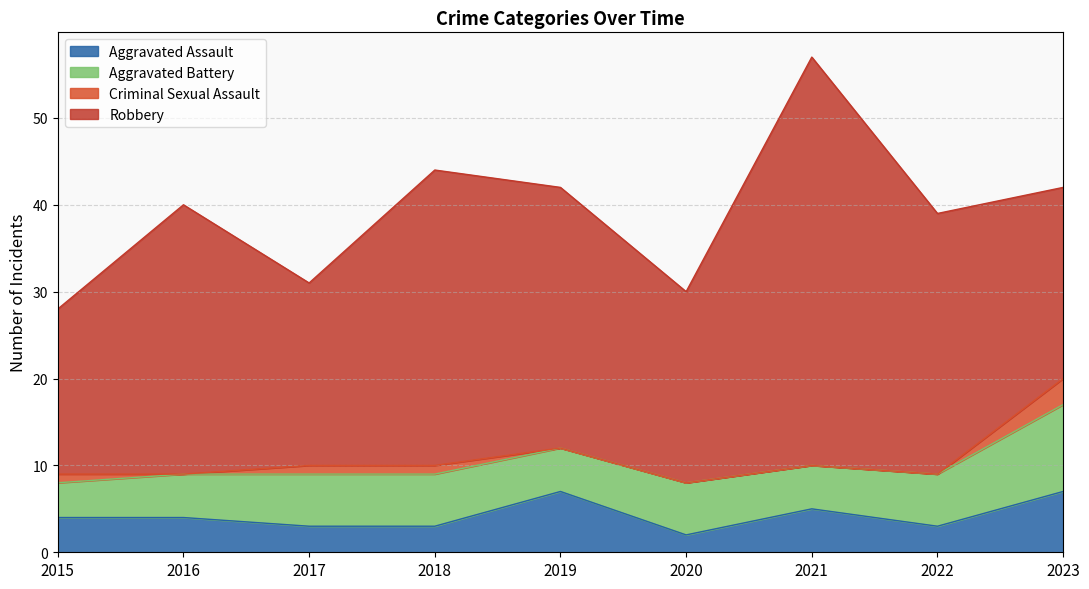

How many data points does each series have?

9